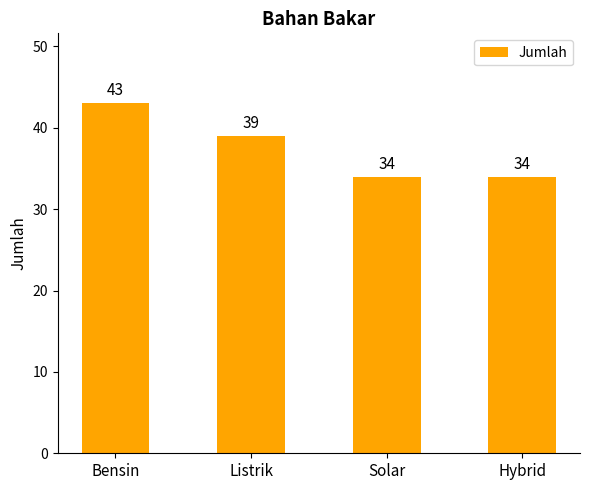

At which label is the value closest to 38?

Listrik